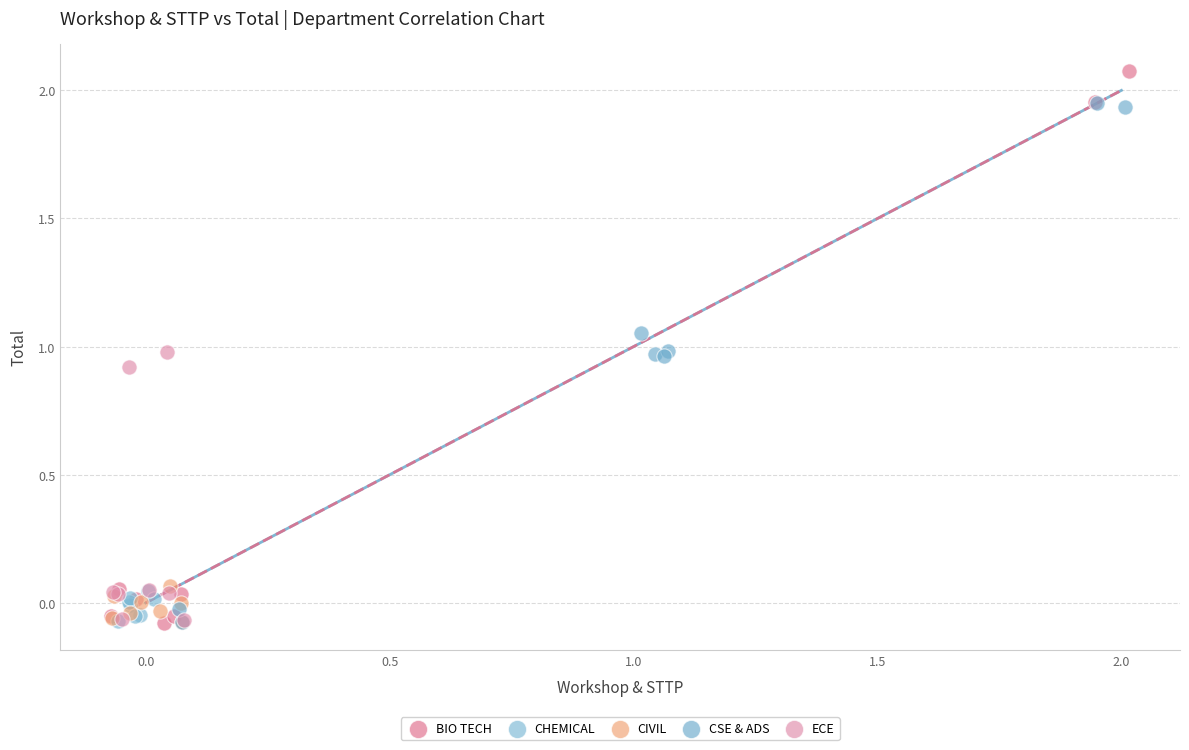

What are all the series names shown in the legend?

BIO TECH, CHEMICAL, CIVIL, CSE & ADS, ECE